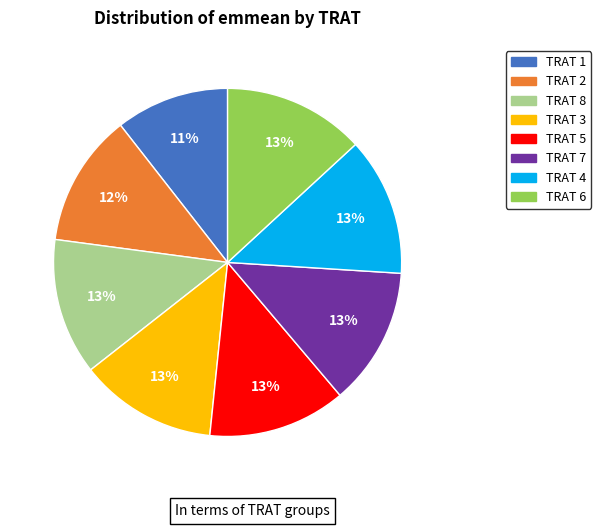

Does any single category account for the majority?

No